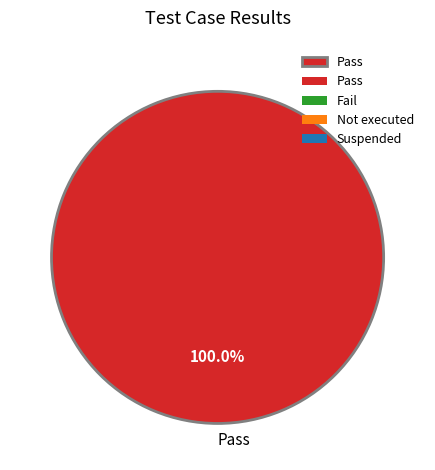

What is the majority slice?

Pass